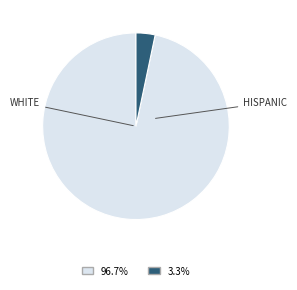

Does any single category account for the majority?

Yes